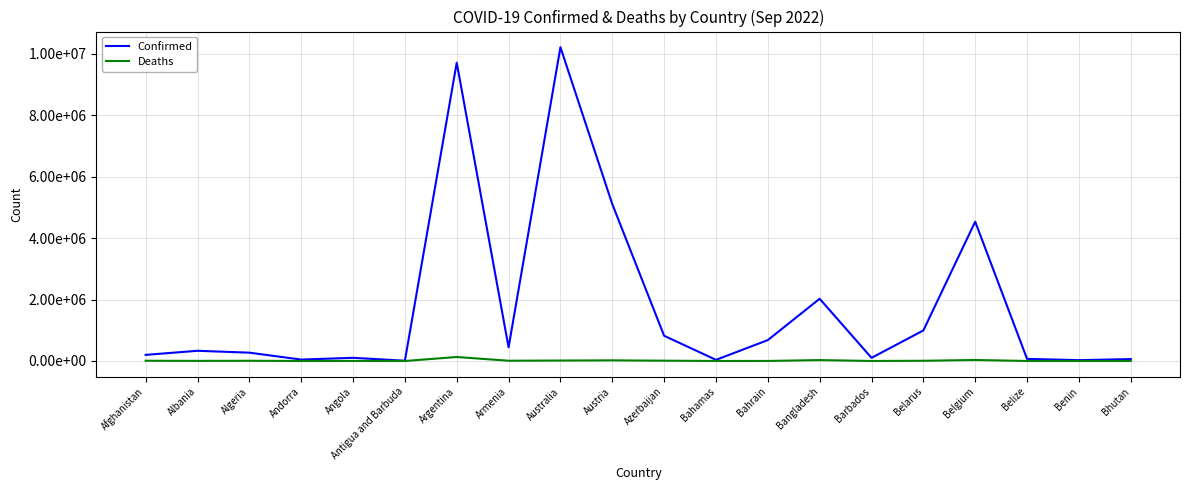

What are all the series names shown in the legend?

Confirmed, Deaths